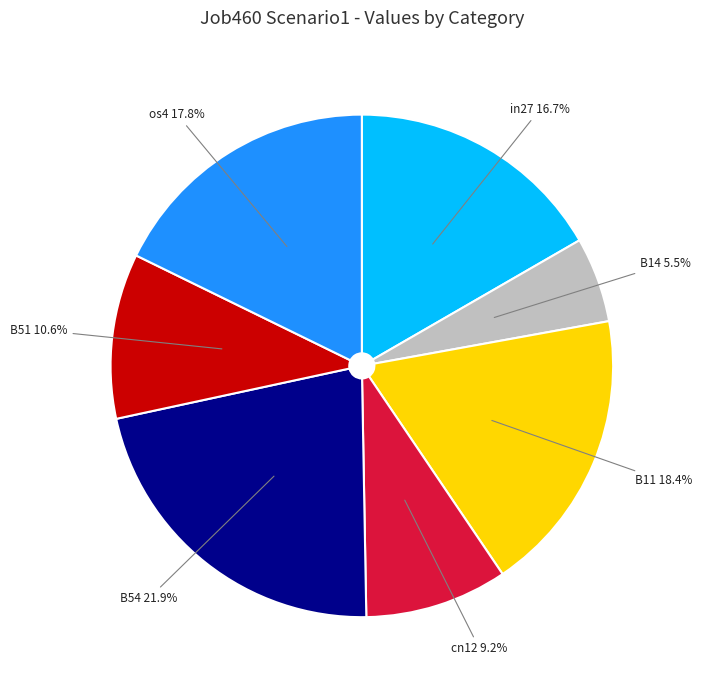

To the nearest percent, what percentage of the pie is cn12?

9%